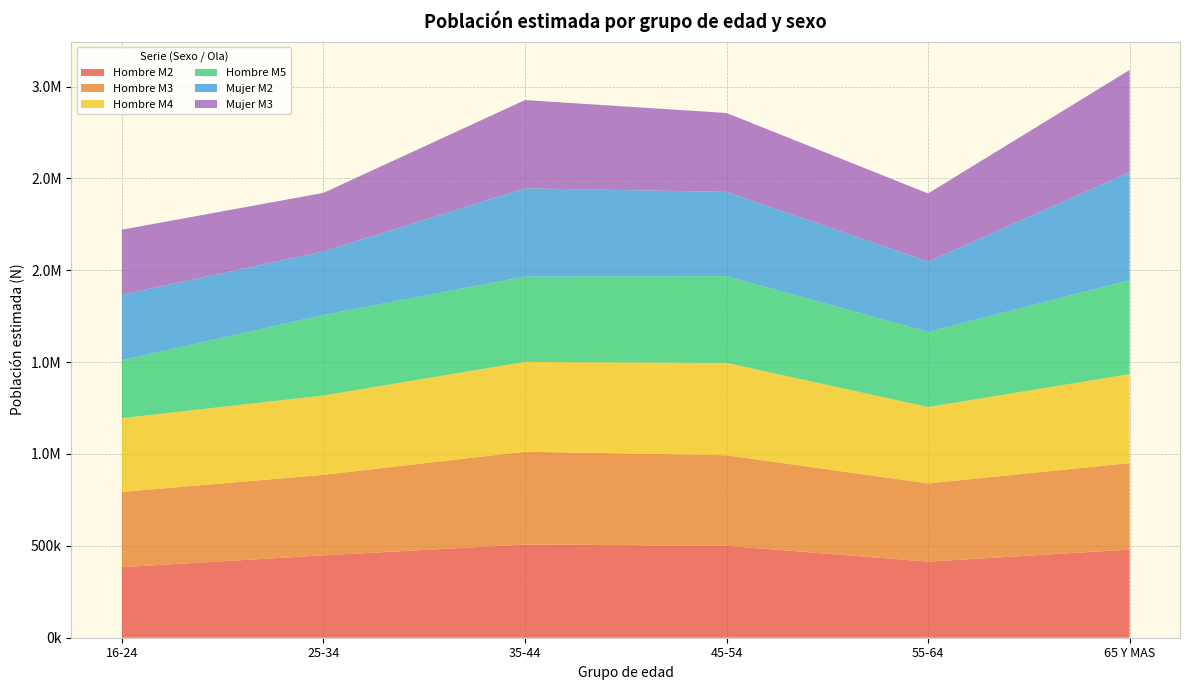

Reading left to right, extract all data points from this chart.

Hombre M2: 16-24=384130	25-34=448230	35-44=507231	45-54=500307	55-64=413993	65 Y MAS=479651
Hombre M3: 16-24=409397	25-34=438357	35-44=505456	45-54=492814	55-64=425916	65 Y MAS=470675
Hombre M4: 16-24=401457	25-34=431559	35-44=488487	45-54=502661	55-64=415668	65 Y MAS=484178
Hombre M5: 16-24=315291	25-34=438437	35-44=464453	45-54=472028	55-64=409031	65 Y MAS=511325
Mujer M2: 16-24=356838	25-34=346224	35-44=480064	45-54=458975	55-64=382796	65 Y MAS=588115
Mujer M3: 16-24=353735	25-34=318390	35-44=480613	45-54=429164	55-64=370588	65 Y MAS=556180